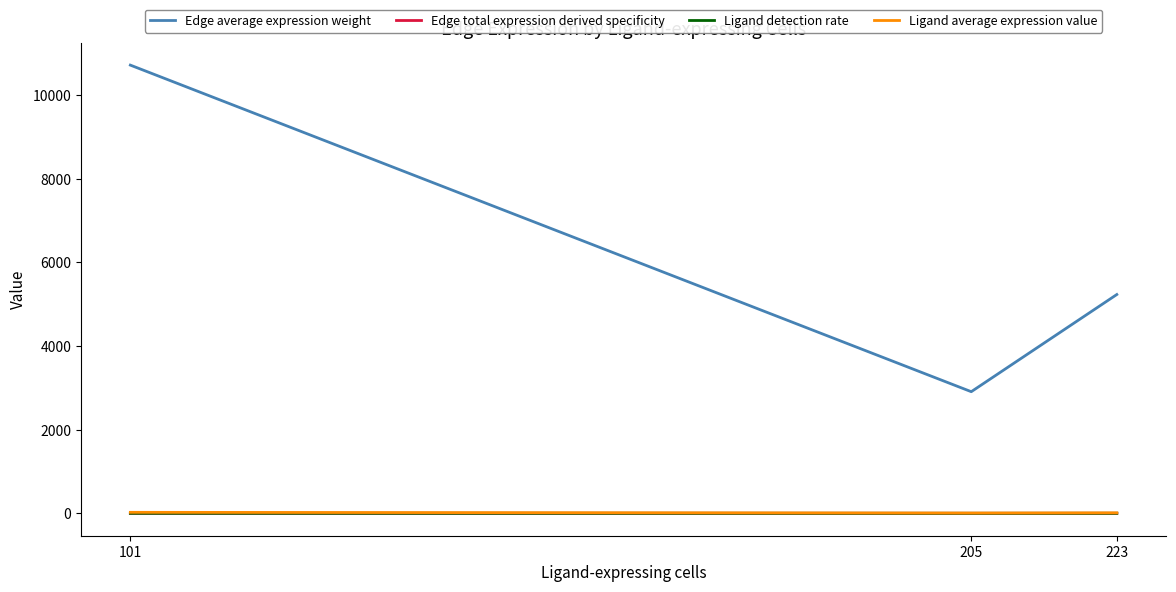

What is the maximum value shown in the chart?

10711.9